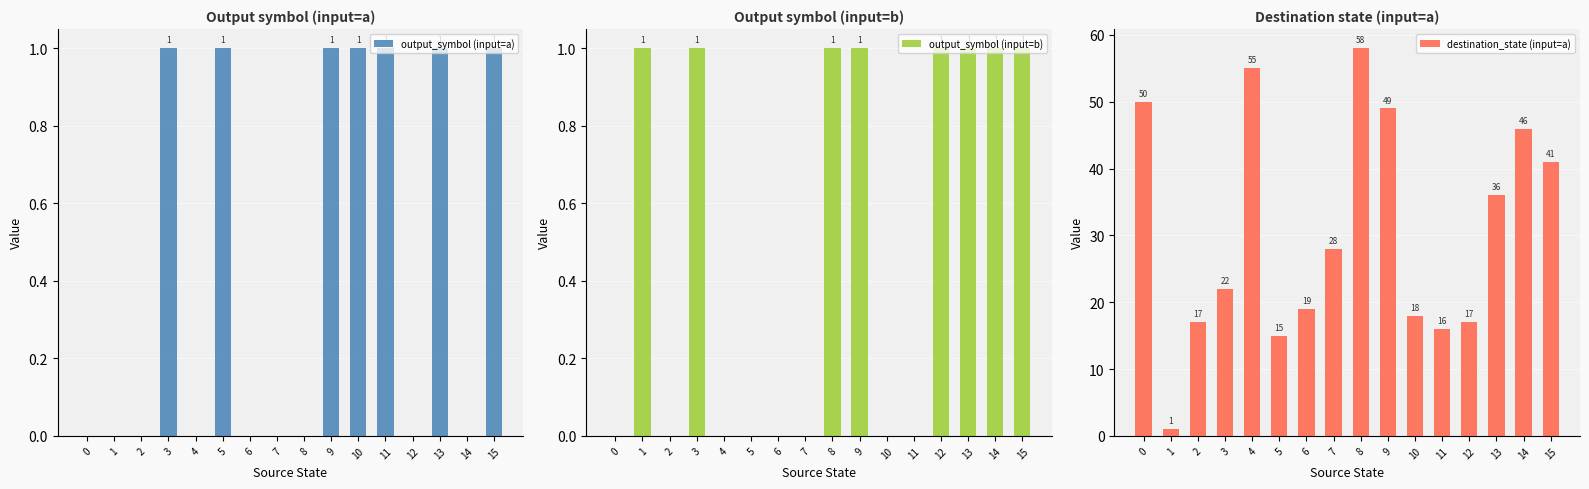

List the labels in order of output_symbol (input=a) value, smallest first.

0, 1, 2, 4, 6, 7, 8, 12, 14, 3, 5, 9, 10, 11, 13, 15